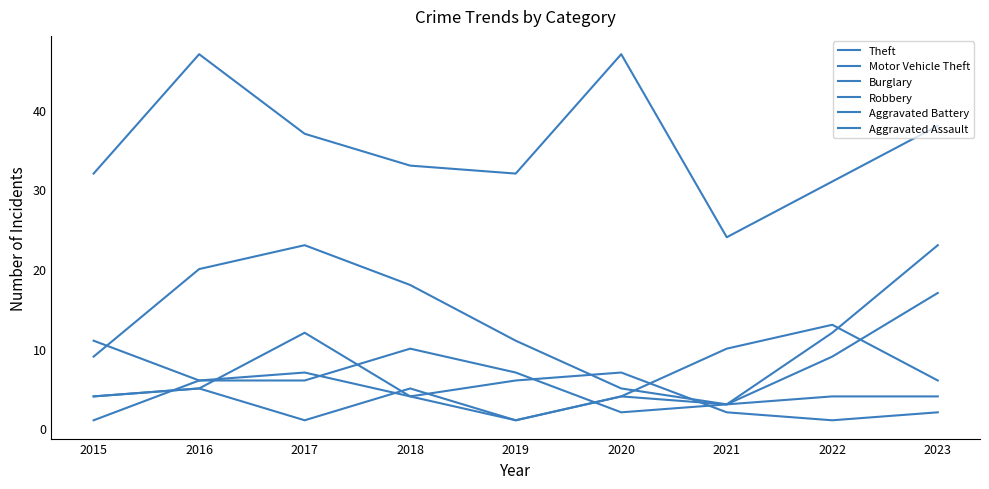

Which series has the largest range (max minus min)?

Theft